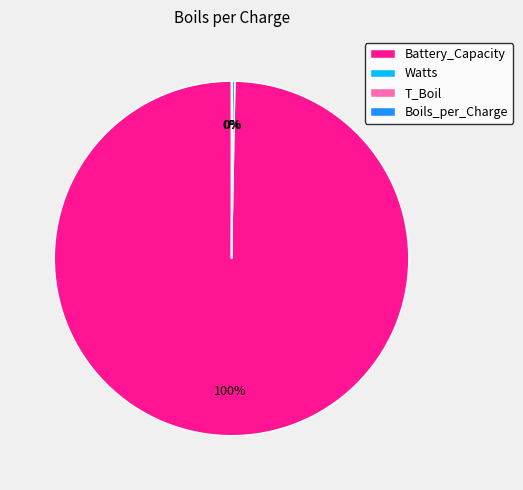

To the nearest percent, what is the average slice percentage?

25%